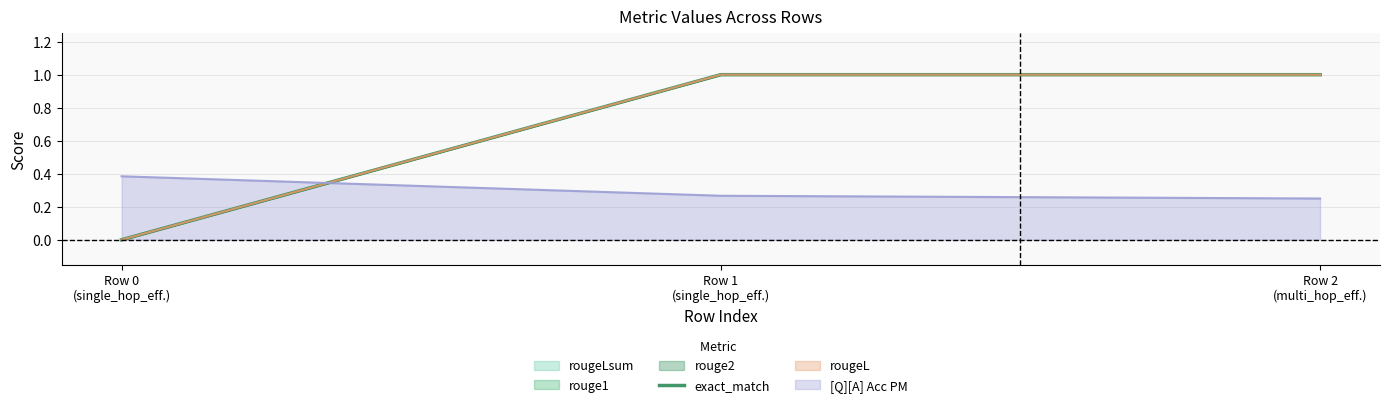

Reading right to left, list all the values displayed in this chart.

1	1	0